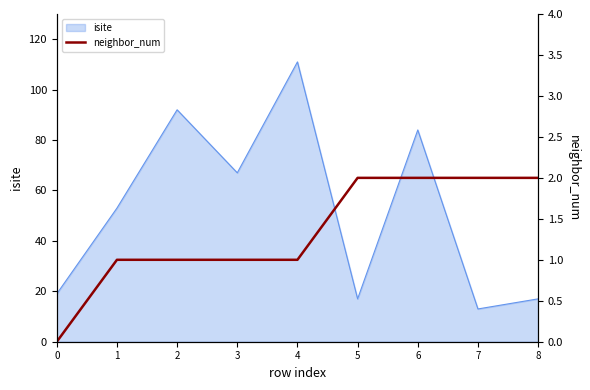

Reading right to left, extract all data points from this chart.

2	2	2	2	1	1	1	1	0